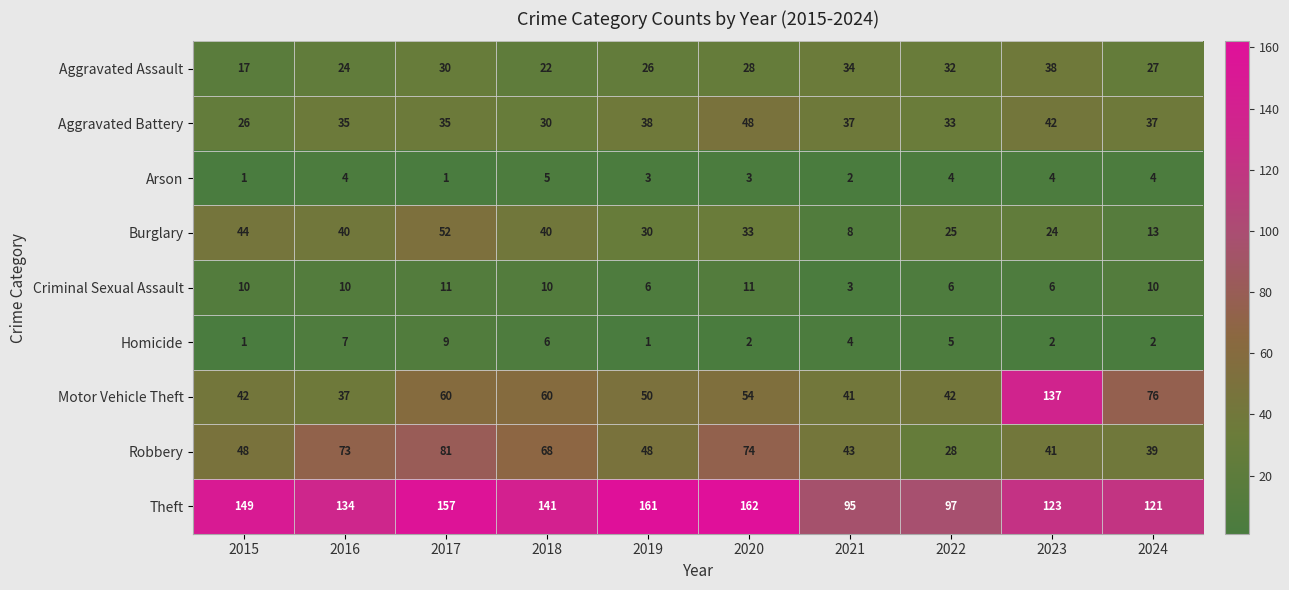

What is the difference between the maximum and minimum values in the Motor Vehicle Theft series?

100